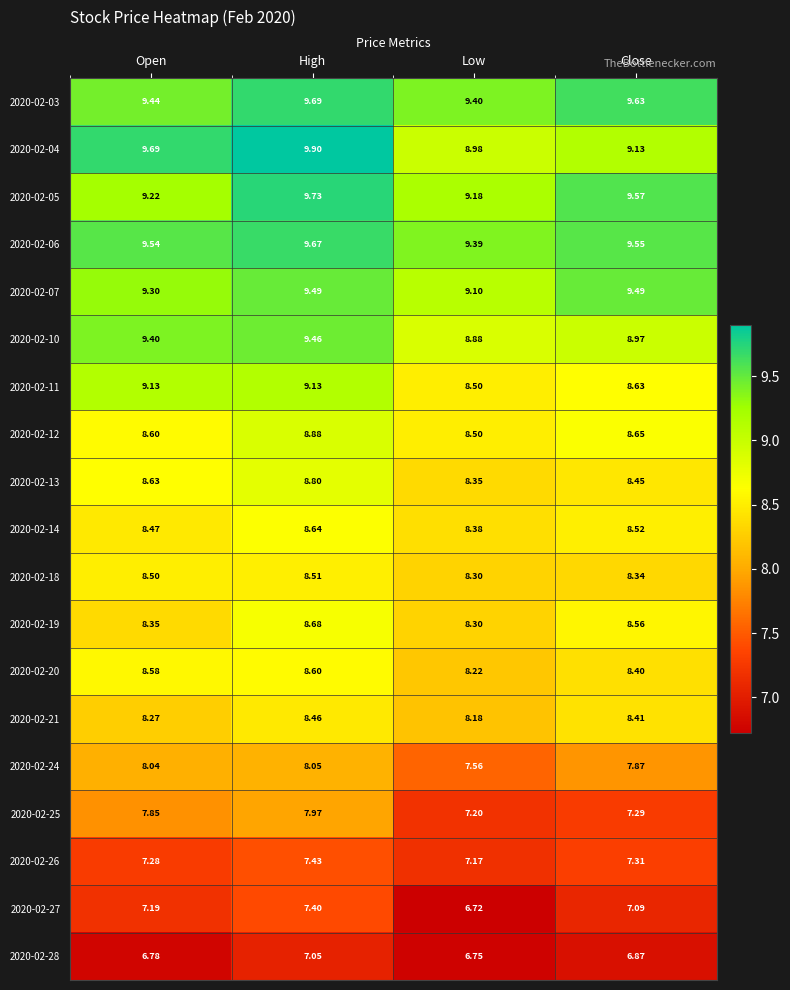

What is the smallest value displayed?

6.7